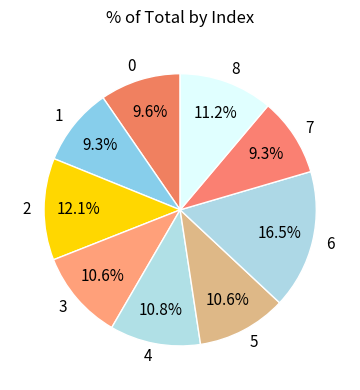

To the nearest percent, what is the difference between the largest and smallest slice percentages?

7%